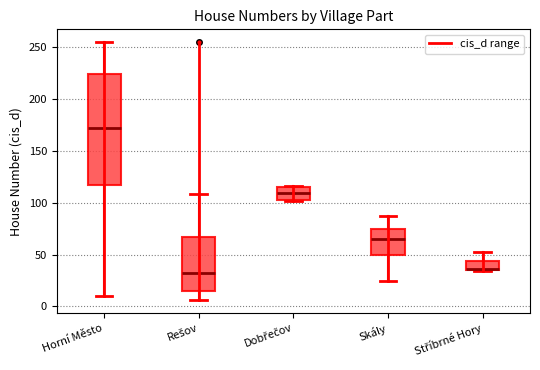

Which box is the tallest, from its lower edge to its upper edge?

Horní Město